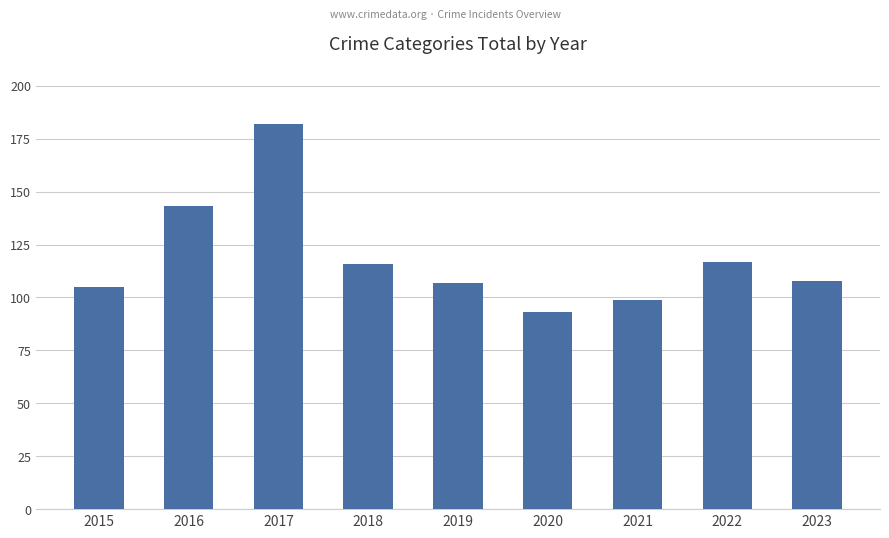

Reading left to right, what are all the values shown in this chart?

2015=105	2016=143	2017=182	2018=116	2019=107	2020=93	2021=99	2022=117	2023=108